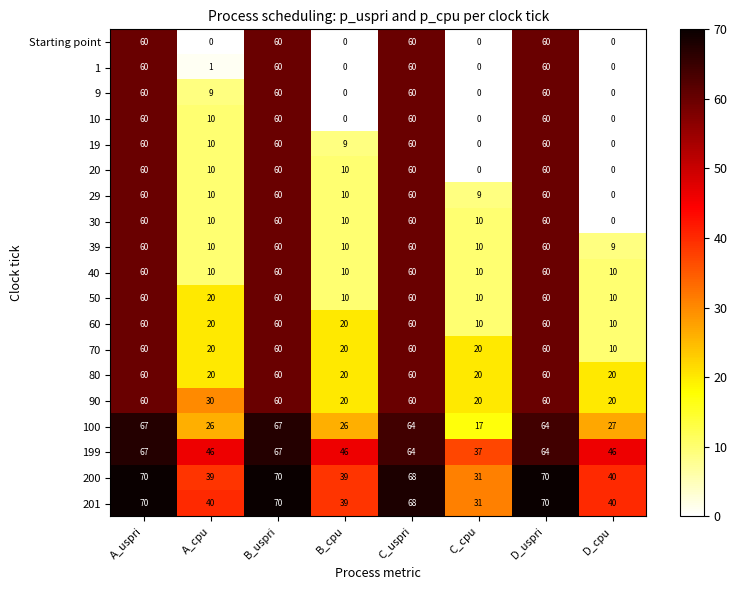

What value does the 201 series have at D_cpu, to the nearest 5?

40